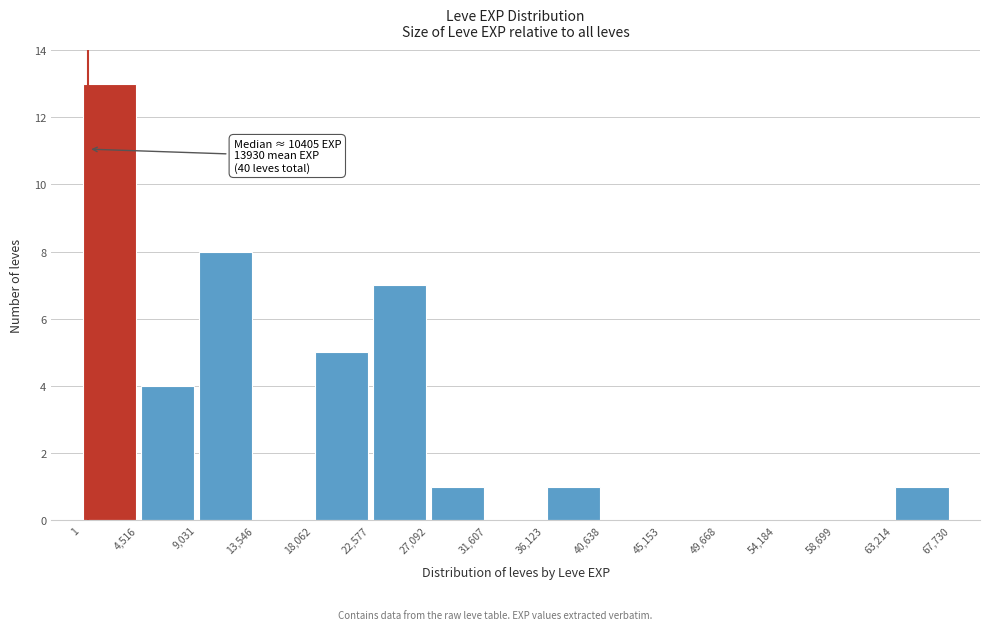

Which range on the x-axis has the tallest bar?

1 to 4,516